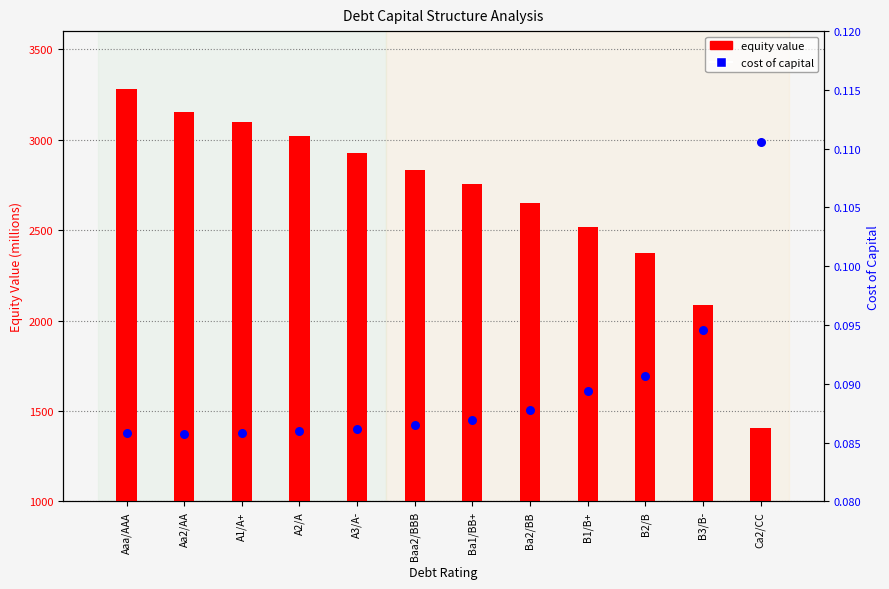

What are all the series names shown in the legend?

equity value, cost of capital